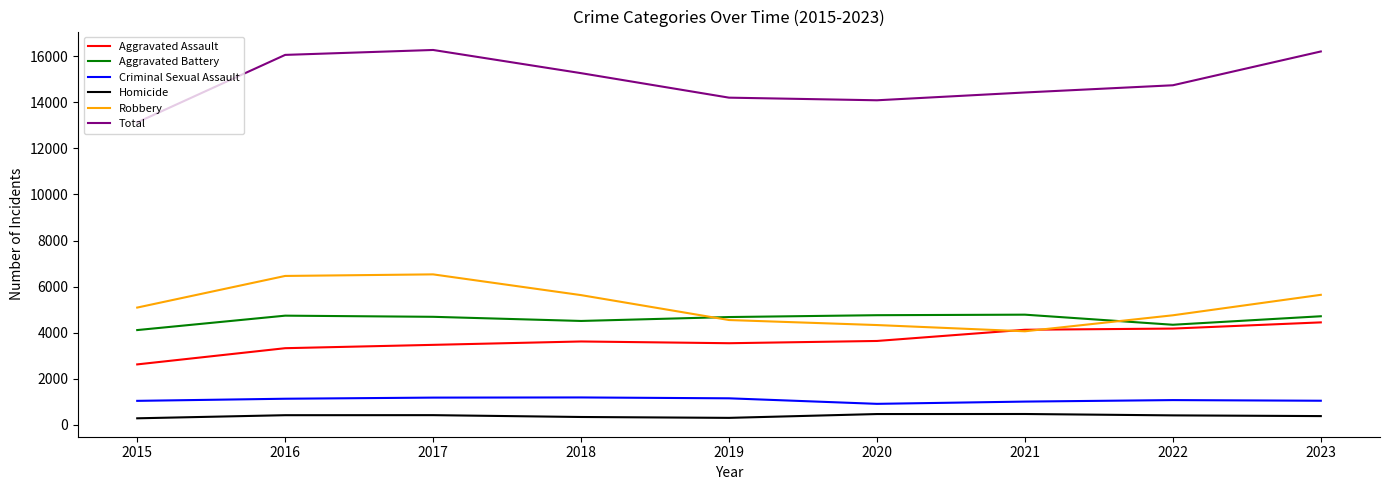

How many categories are shown in the chart?

9